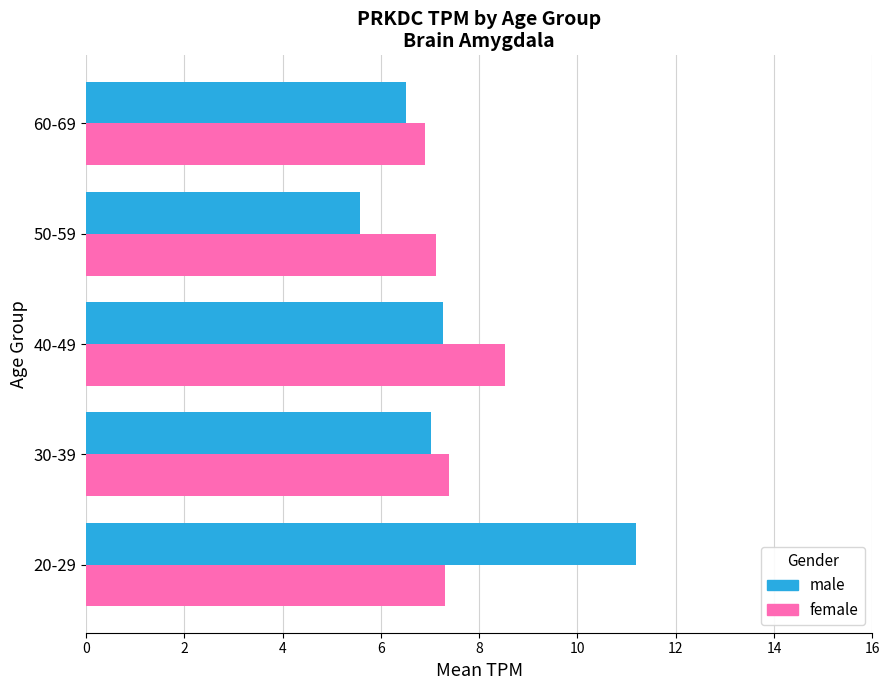

Rank the series by their maximum value, from highest to lowest.

male, female